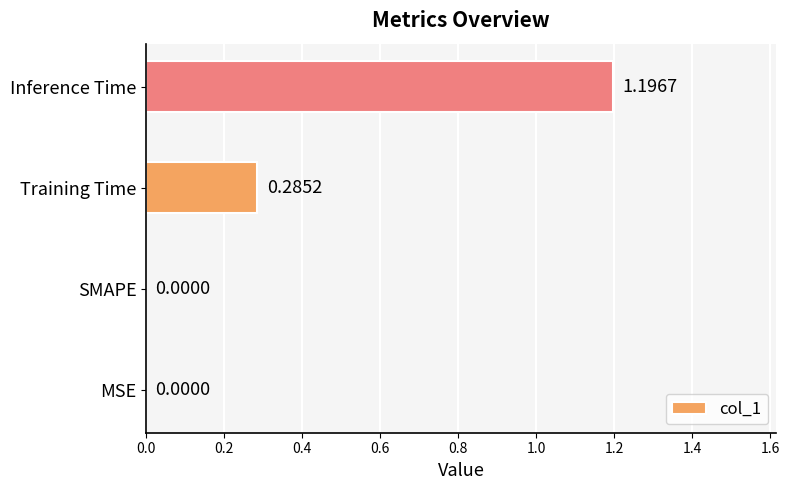

Which label corresponds to the largest value in the chart?

Inference Time